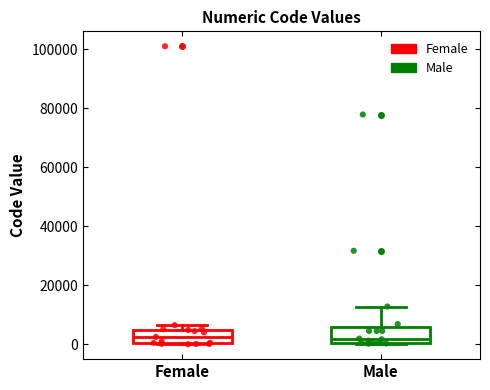

Reading left to right, read every box against the y-axis: the position of its median line, the range the box covers, and the ends of its whiskers. The values are not printed on the chart, so give them approximately, as read against the axis.

Female: median 2000, box 0 to 4000, whiskers 0 to 6000
Male: median 2000, box 0 to 6000, whiskers 0 to 12000